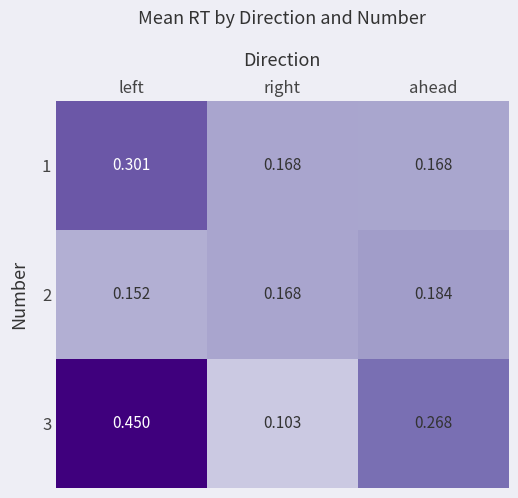

Which category has the highest value across all series?

left